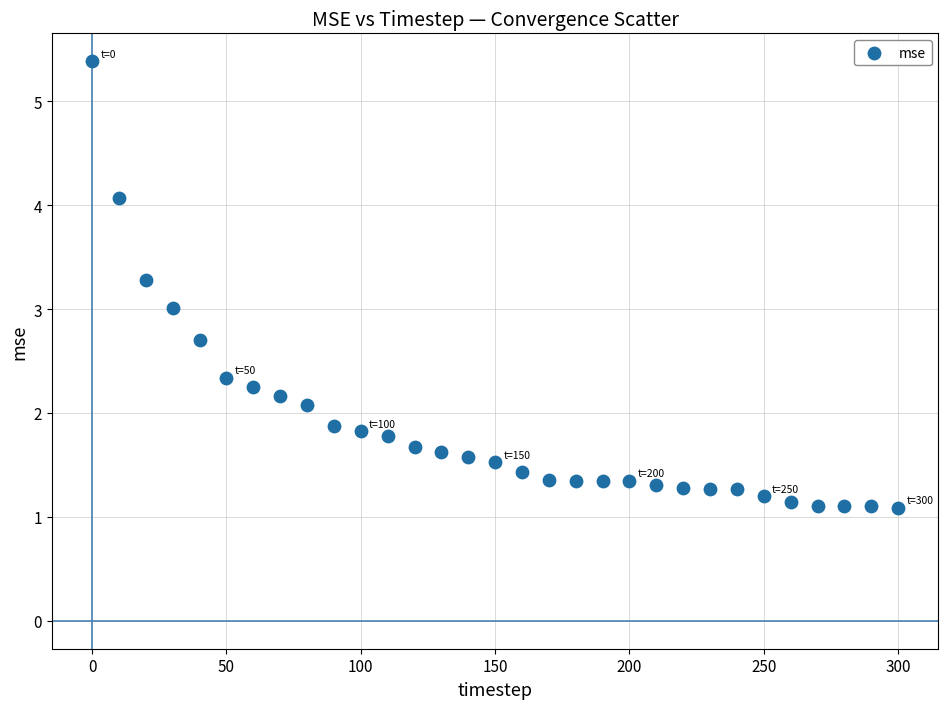

What is the range of X values (max minus min)?

300.0